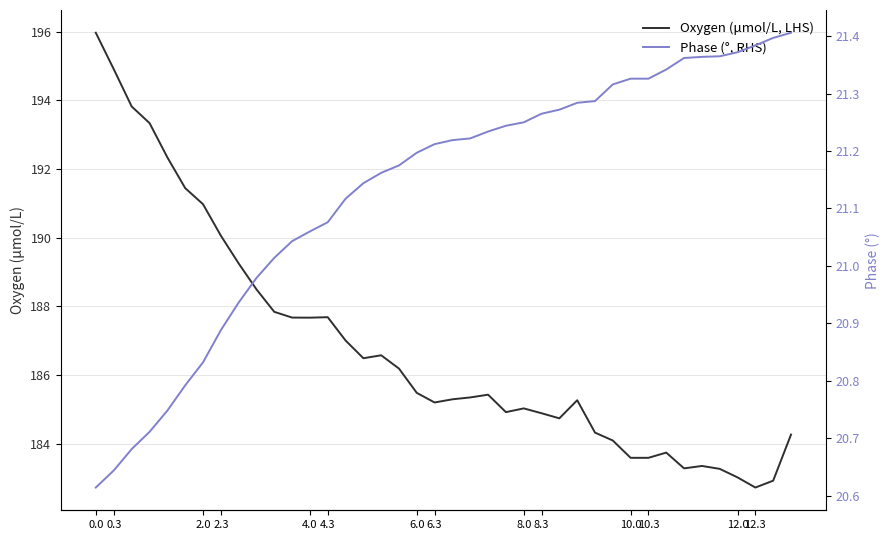

What is the average value of the Oxygen (μmol/L, LHS) series?

186.8